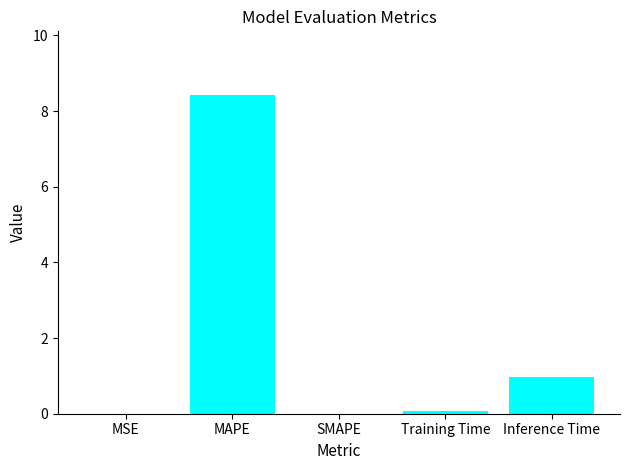

Is it true that the value at SMAPE is 4.6?

False